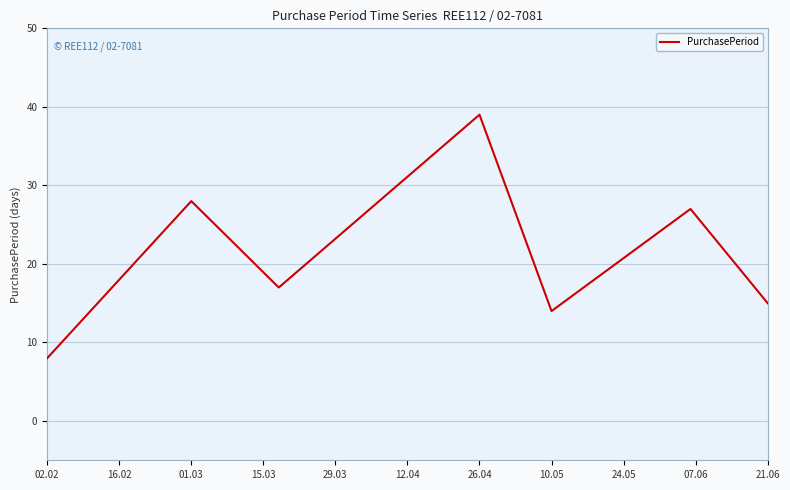

What is the minimum value shown in the chart?

8